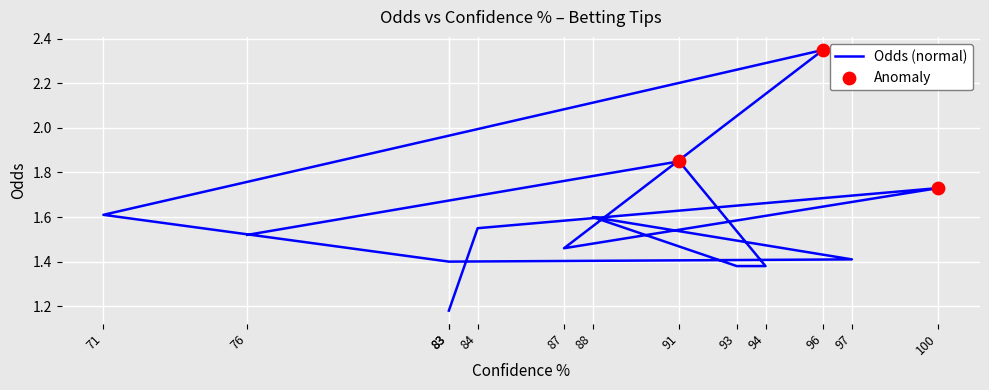

What is the change in value from 71 to 83?

-0.4